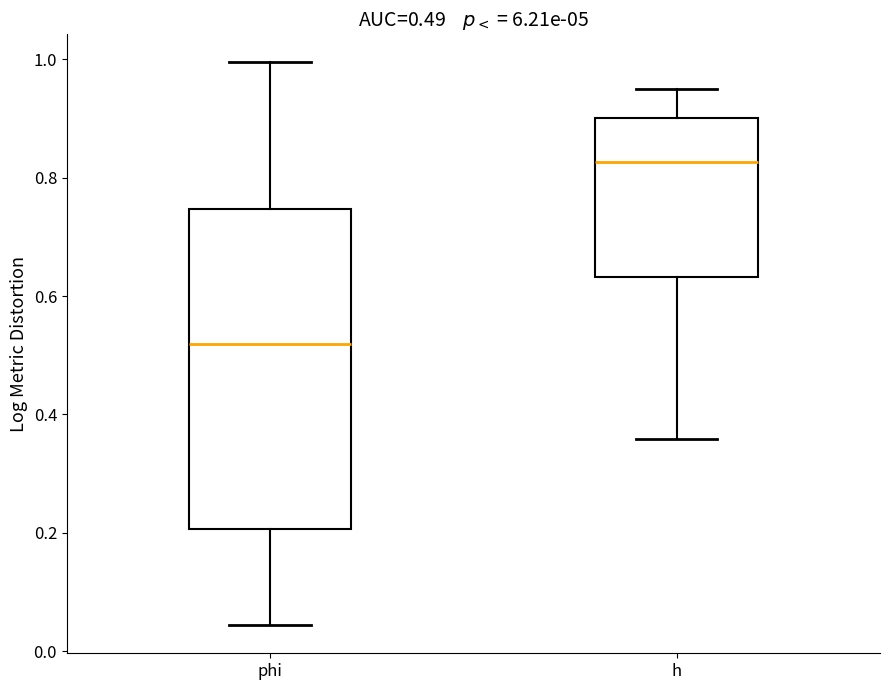

Which box's median line is the lowest?

phi